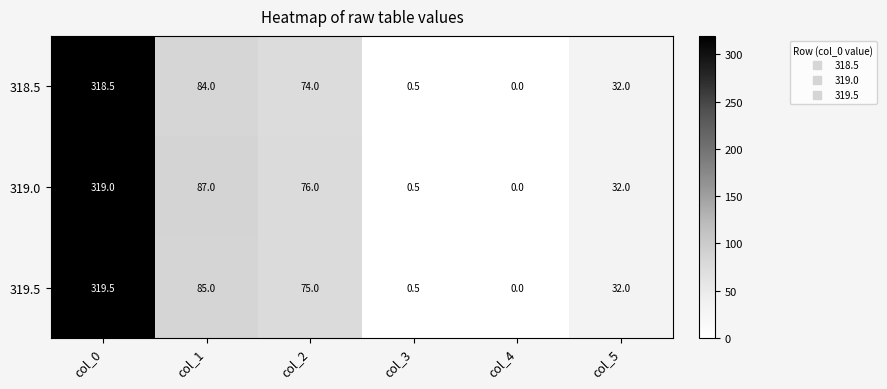

Is it true that 319.0 equals 0.5 at col_3?

True